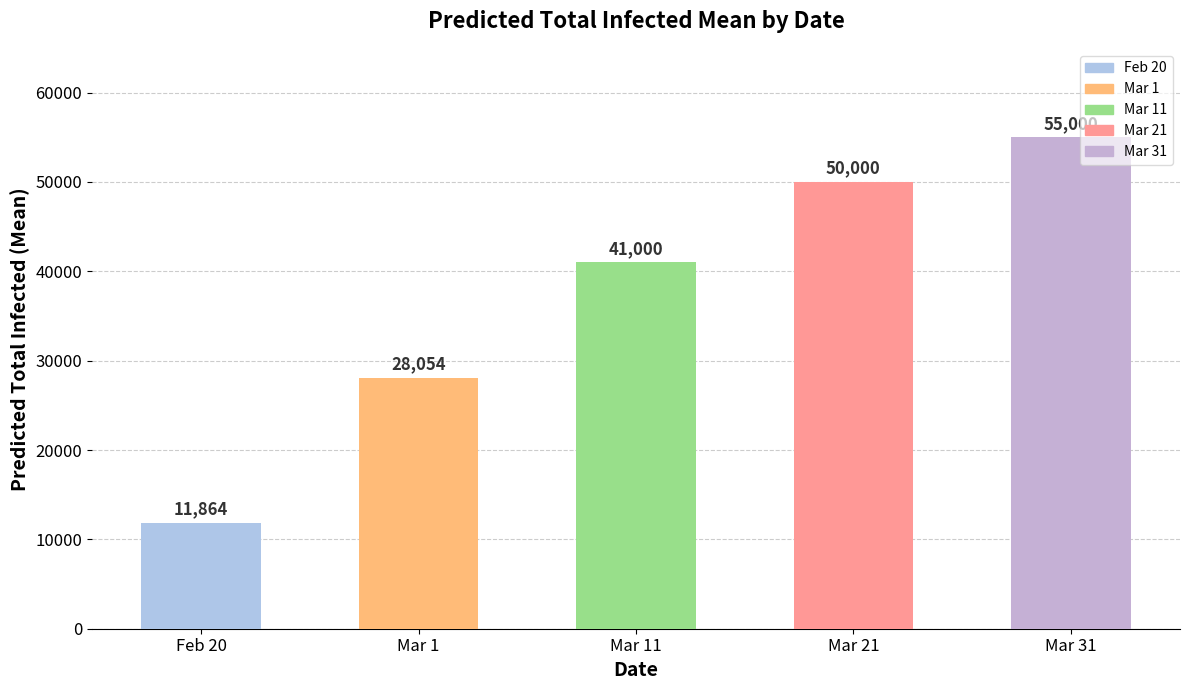

What is the ratio of the value at Feb 20 to the value at Mar 21?

0.2